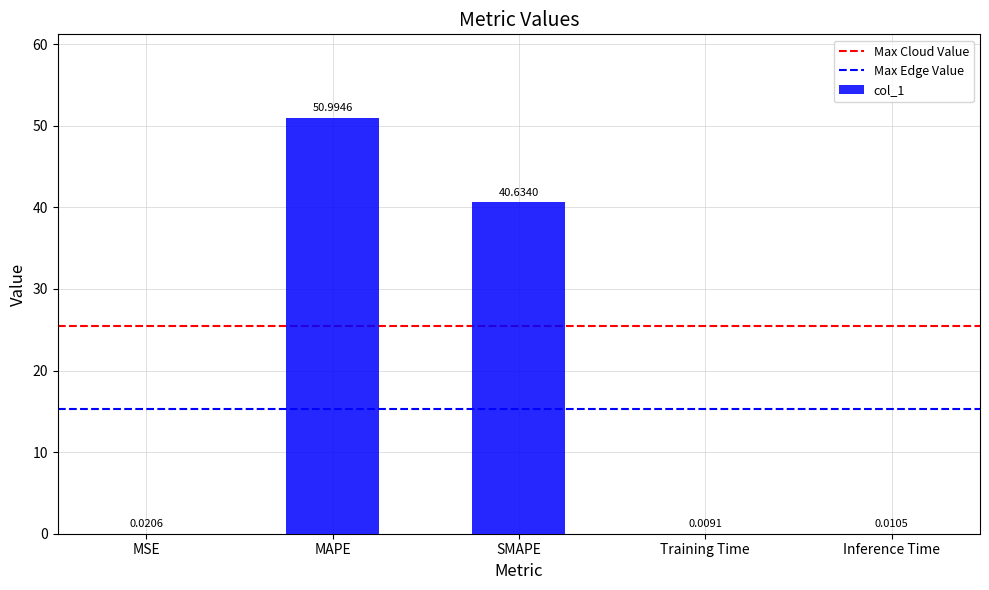

Between Inference Time and SMAPE, which is larger?

SMAPE